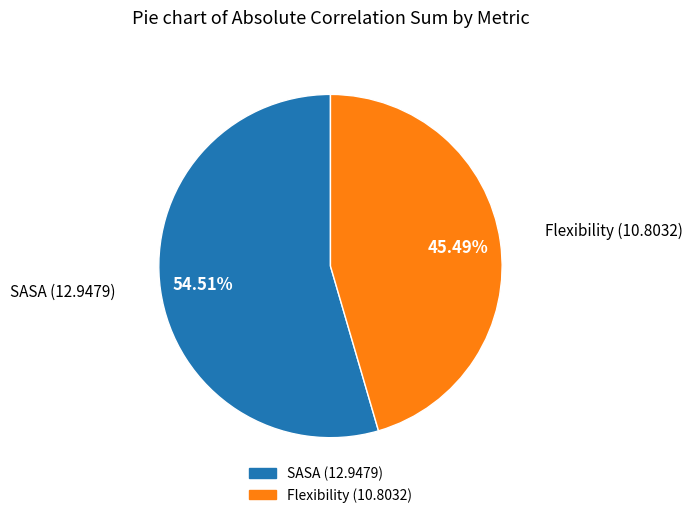

Is it true that Flexibility is 37% of the pie?

False